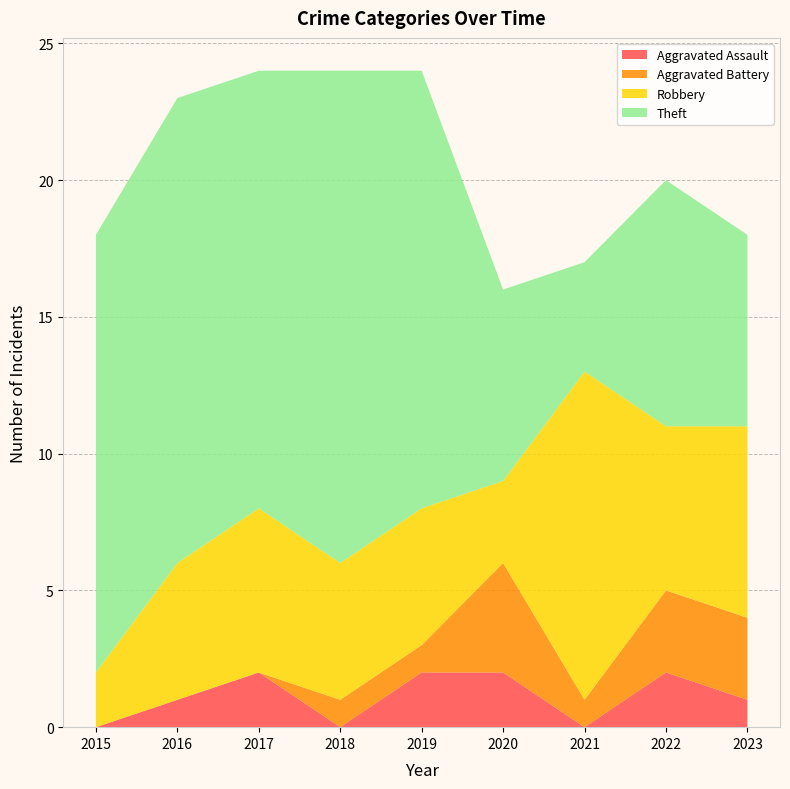

Reading left to right, list all the values displayed in this chart.

Aggravated Assault: 2015=0	2016=1	2017=2	2018=0	2019=2	2020=2	2021=0	2022=2	2023=1
Aggravated Battery: 2015=0	2016=0	2017=0	2018=1	2019=1	2020=4	2021=1	2022=3	2023=3
Robbery: 2015=2	2016=5	2017=6	2018=5	2019=5	2020=3	2021=12	2022=6	2023=7
Theft: 2015=16	2016=17	2017=16	2018=18	2019=16	2020=7	2021=4	2022=9	2023=7